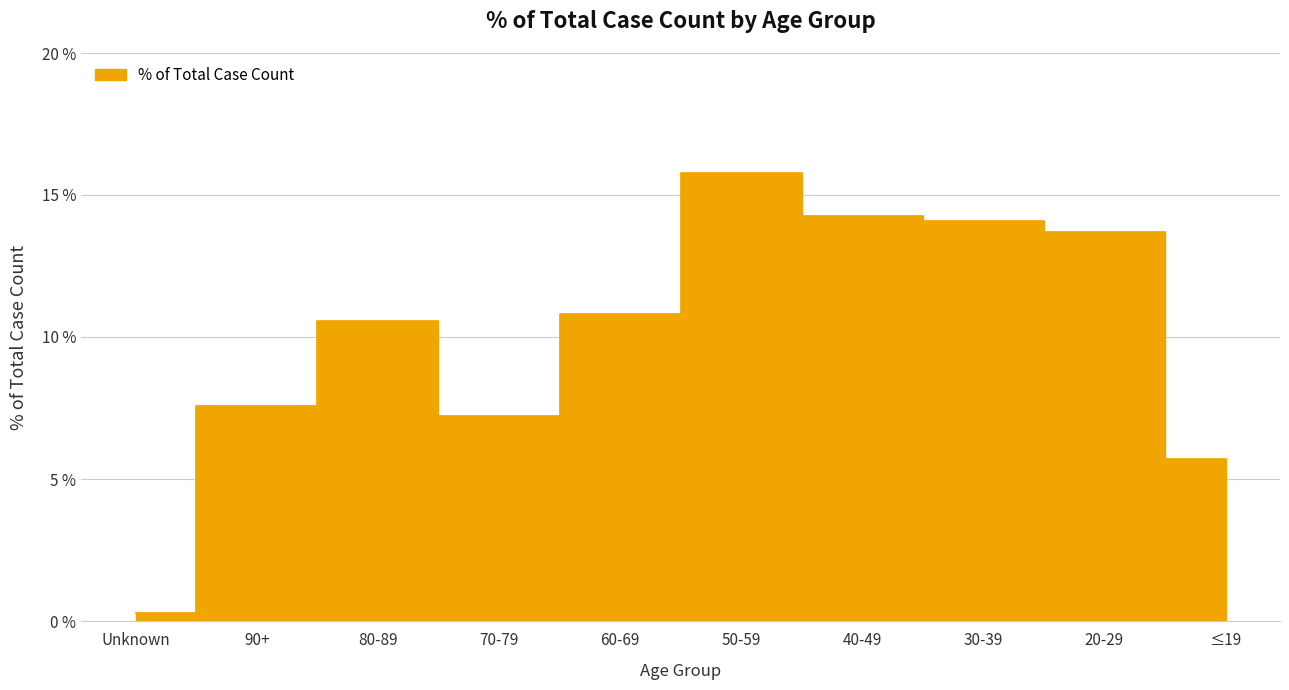

At which category does the chart reach its minimum across all series?

Unknown